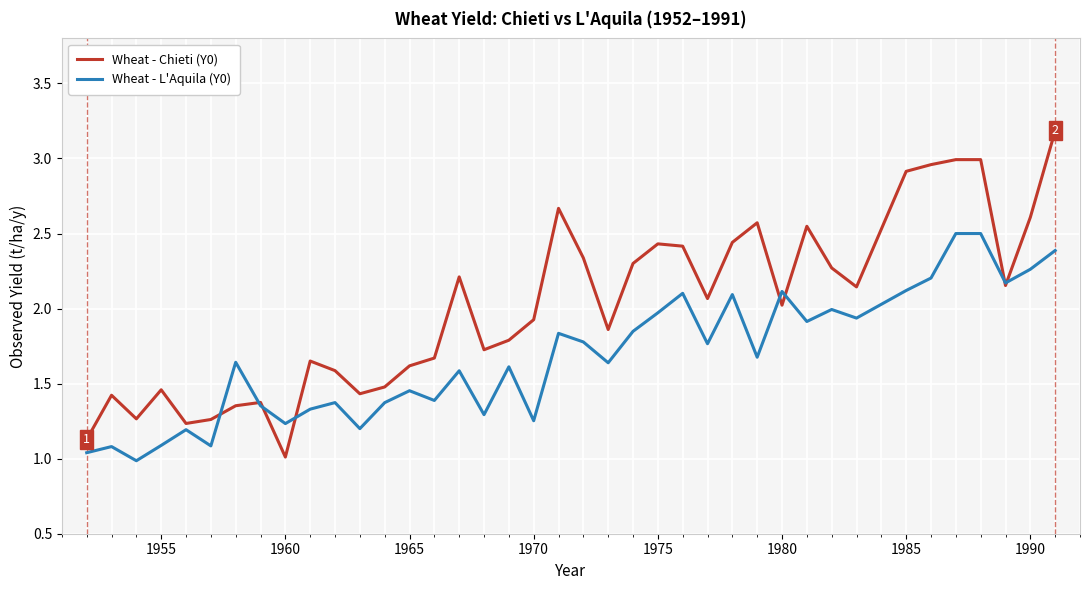

True or false: Wheat - Chieti (Y0) and Wheat - L'Aquila (Y0) cross at least once.

True